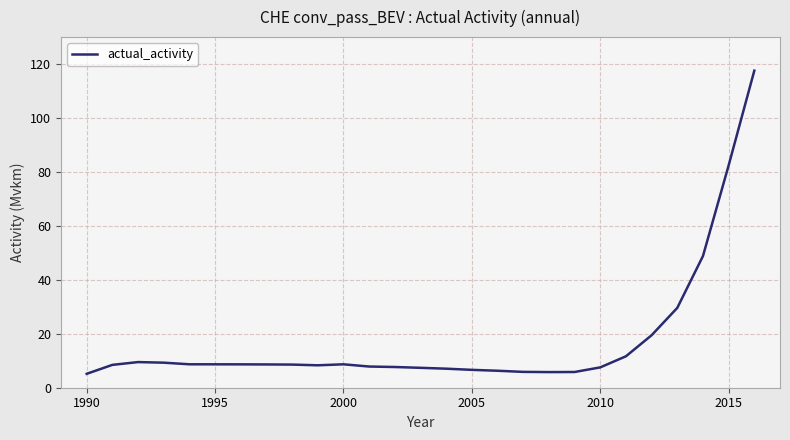

What is the greatest value displayed?

117.6